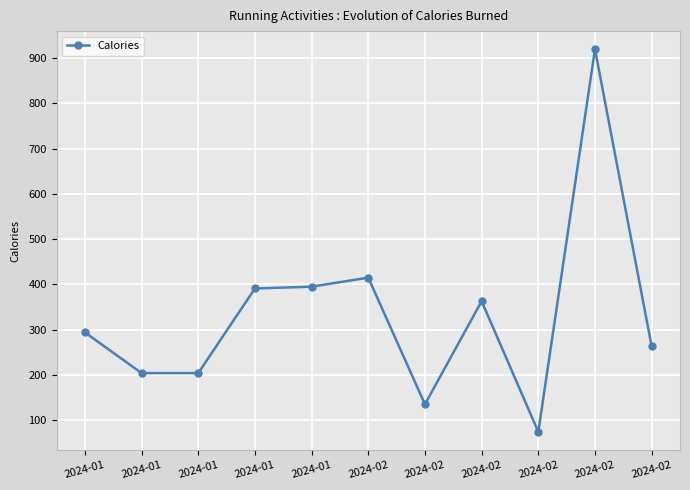

Reading left to right, list all the values displayed in this chart.

294	204	204	391	395	415	135	363	74	920	263